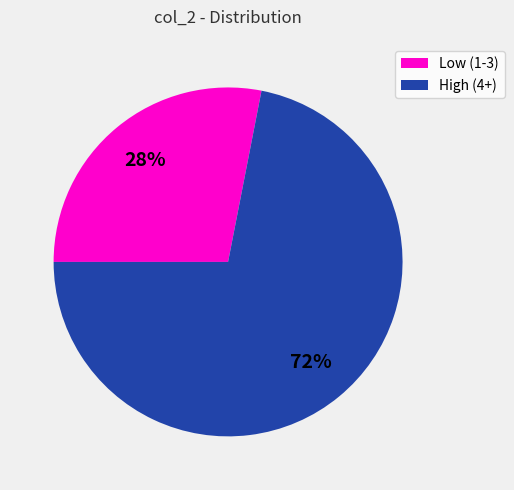

Which category accounts for the majority?

High (4+)